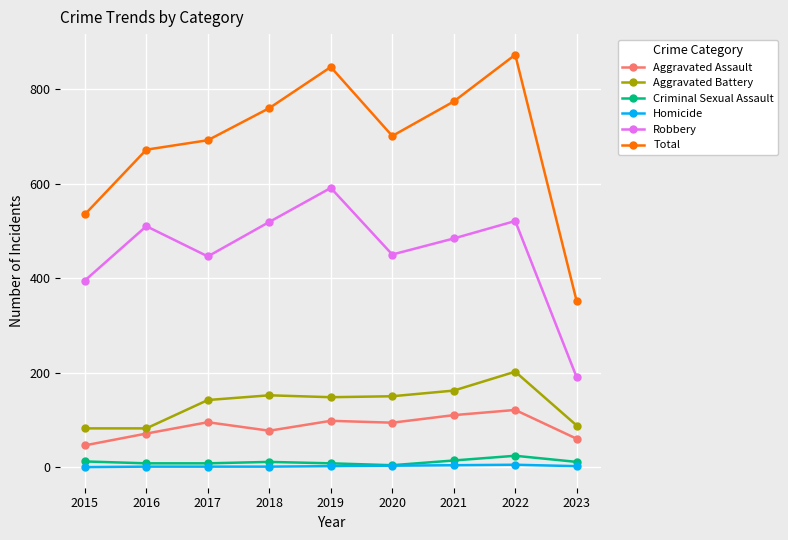

How many data points in Robbery are less than 484?

4